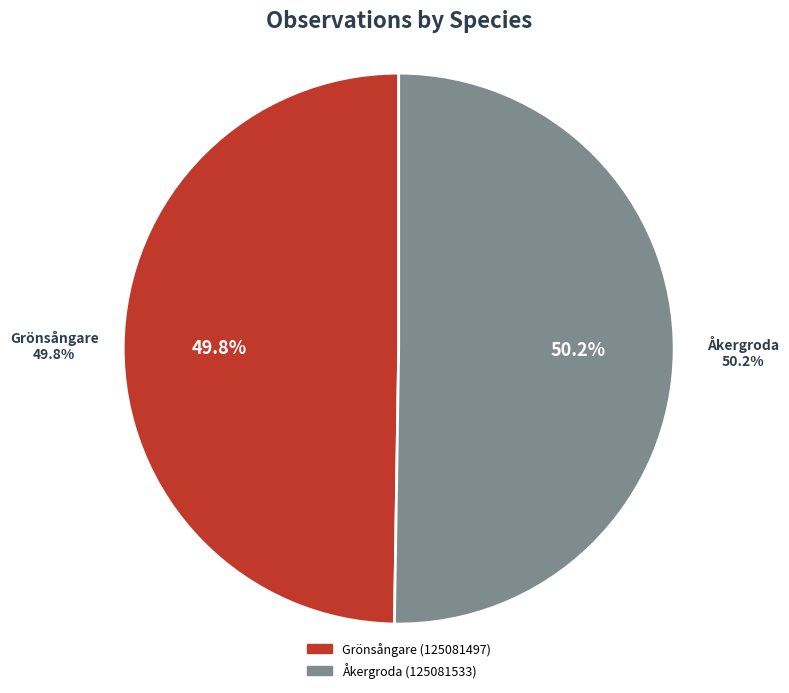

Rank the categories by value from lowest to highest.

Grönsångare (125081497), Åkergroda (125081533)